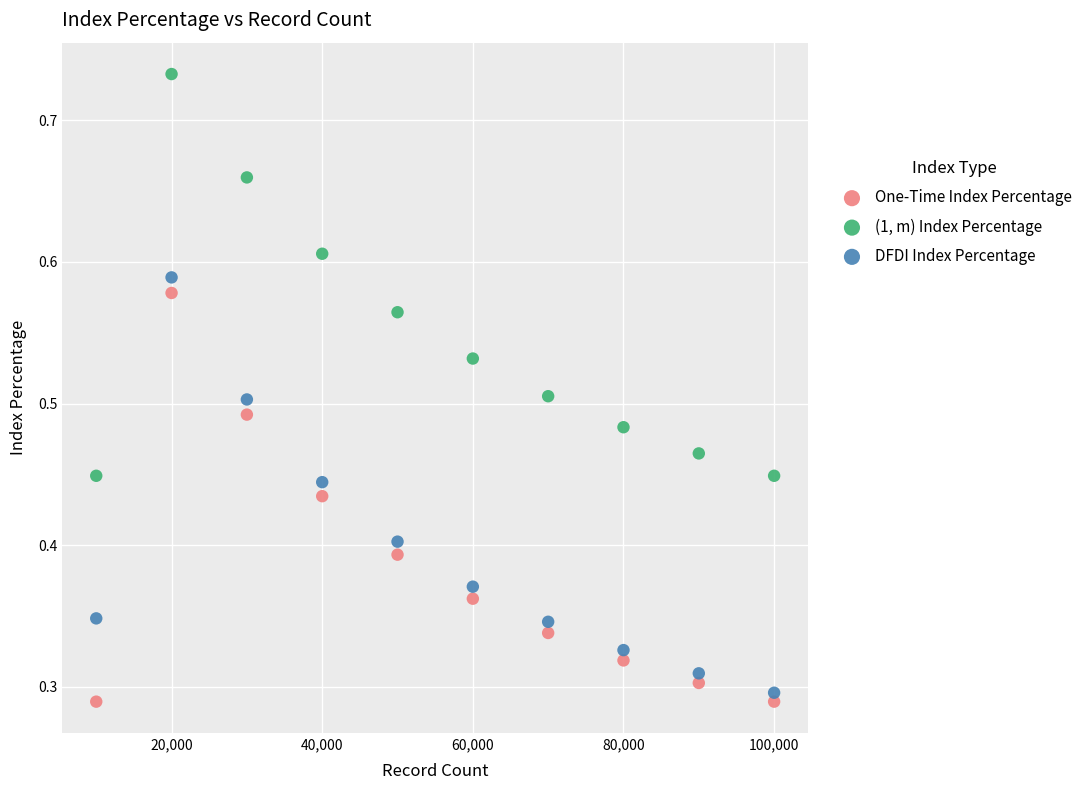

Across all data points, what is the range of X values (max minus min)?

90000.0